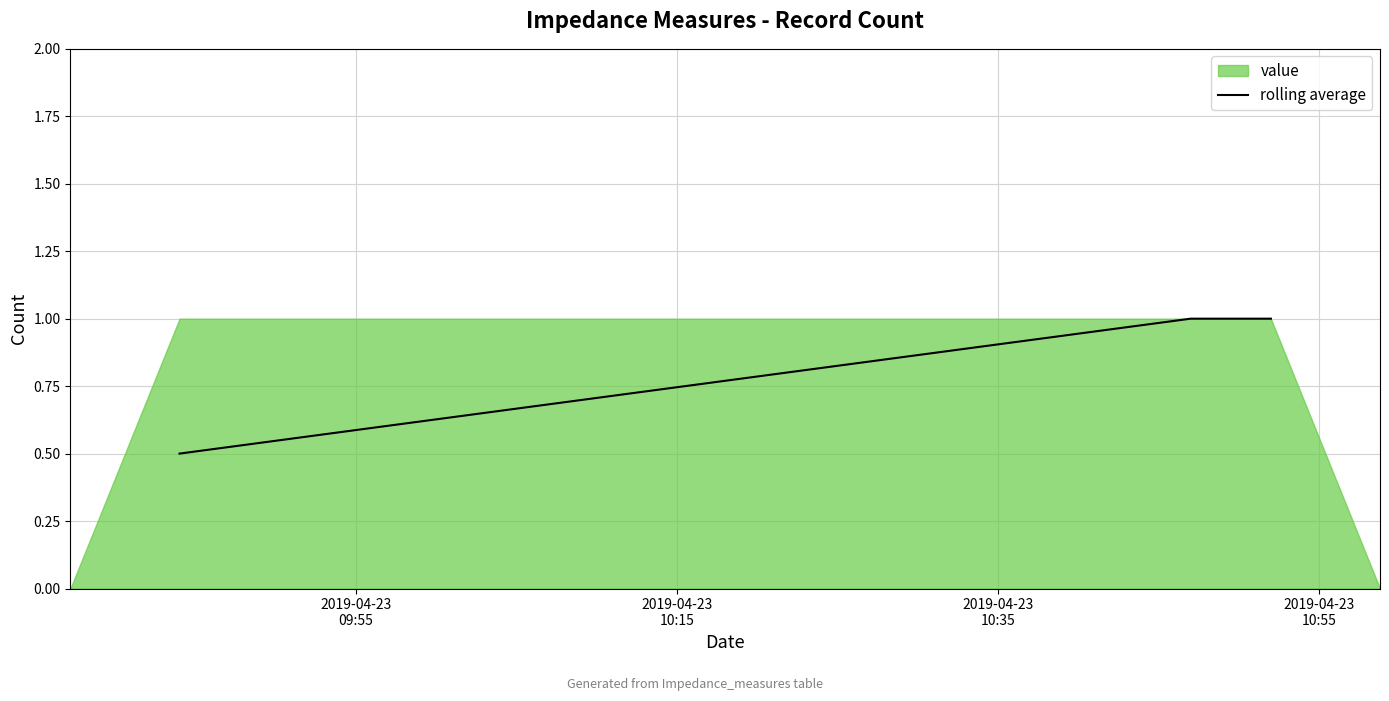

What is the minimum value for rolling average?

0.5